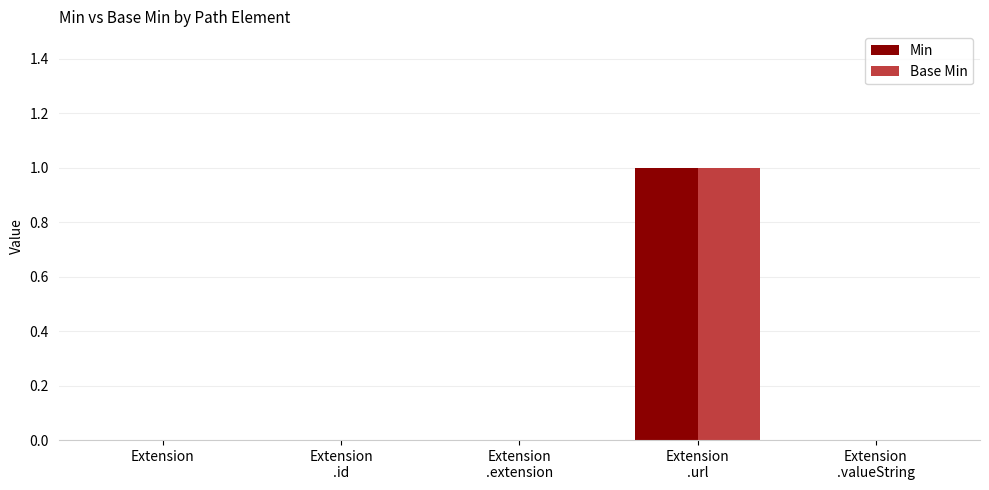

Reading left to right, transcribe all the data shown in this chart.

Min: 0	0	0	1	0
Base Min: 0	0	0	1	0